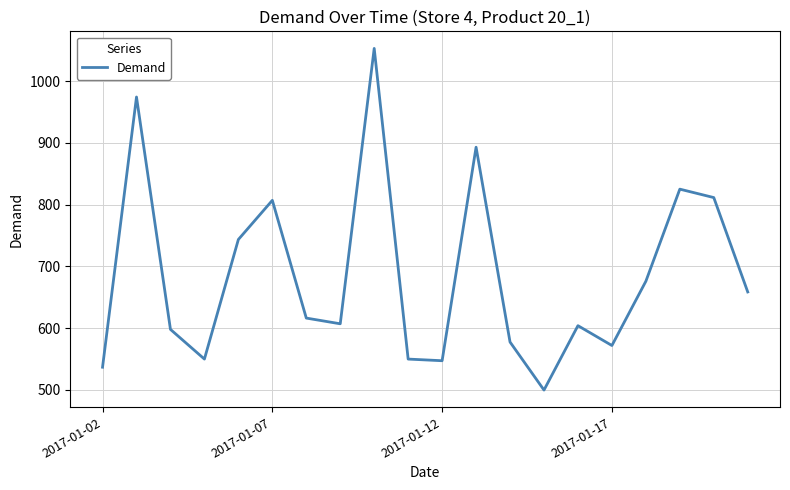

What is the maximum value shown in the chart?

1053.2